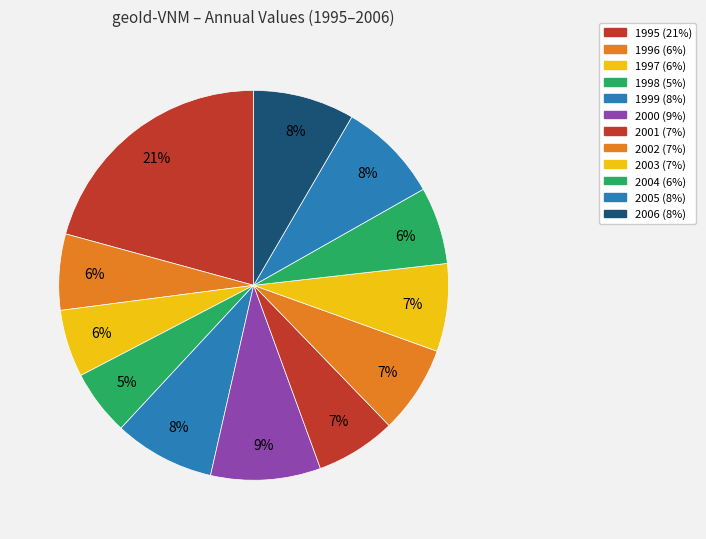

Does 2000 represent more than half of the total?

No